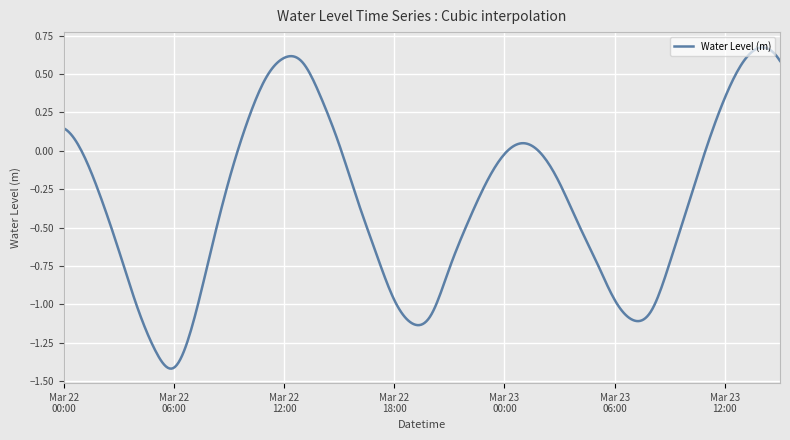

True or false: there are more than 2 points higher than both neighbors.

True